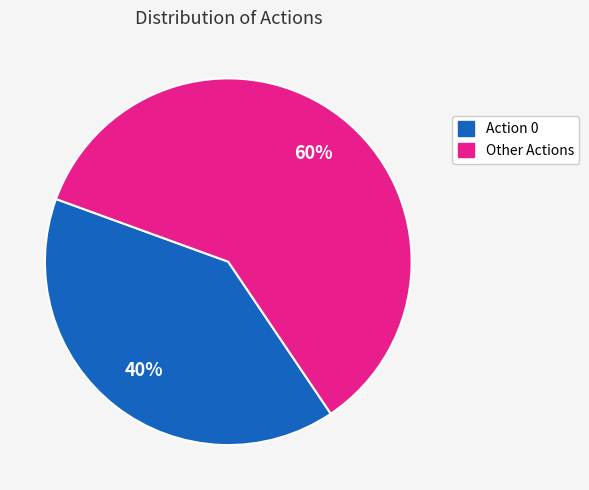

To the nearest percent, what is the difference between the largest and smallest slice percentages?

20%